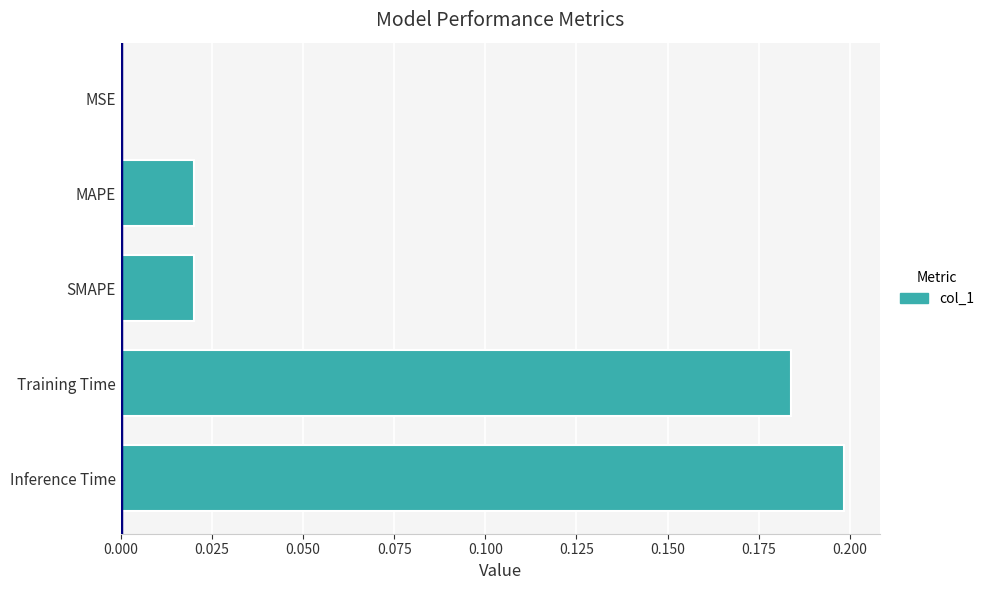

What is the sum of all values?

0.4